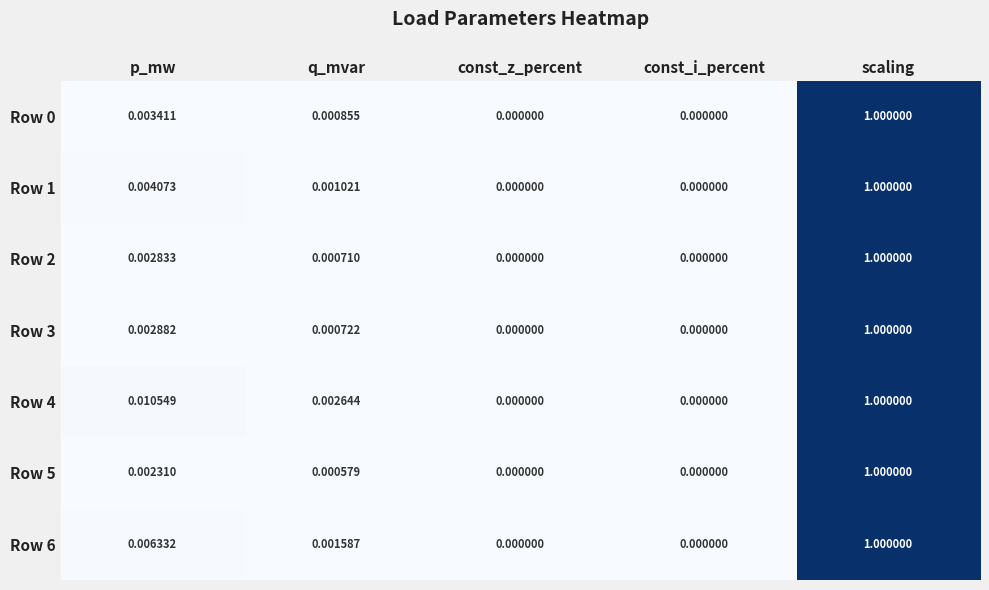

At which category is the sum across all series the highest?

scaling